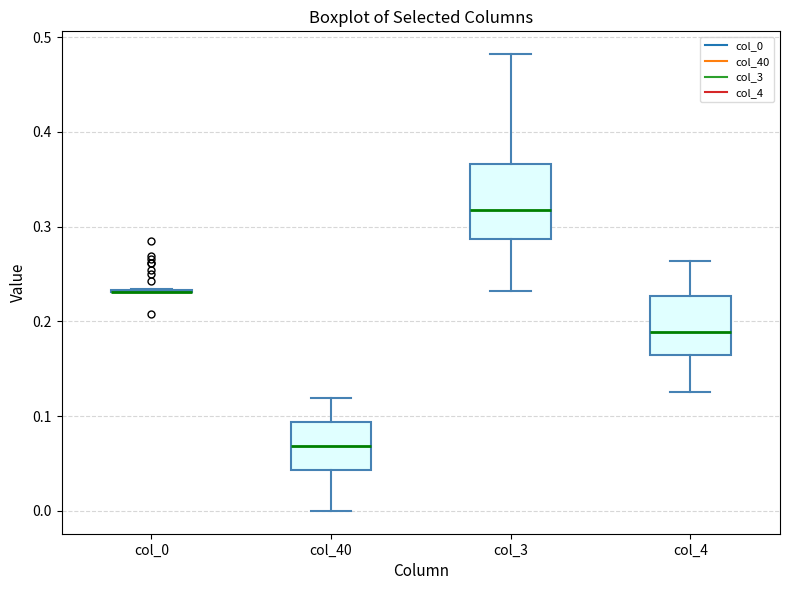

Where does the lower whisker of the box for col_40 end on the y-axis? The values are not printed on the chart, so give them approximately, as read against the axis.

0.00